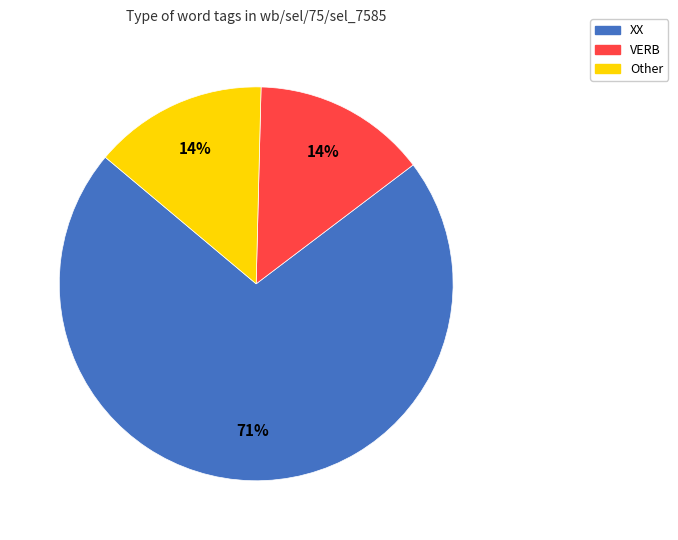

To the nearest percent, what is the average slice percentage?

33%